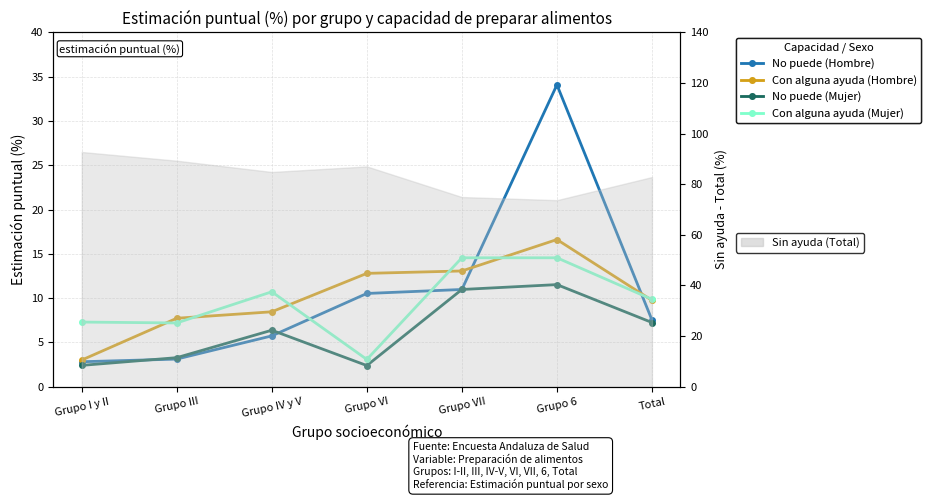

At which label does Con alguna ayuda (Mujer) reach its minimum?

Grupo VI